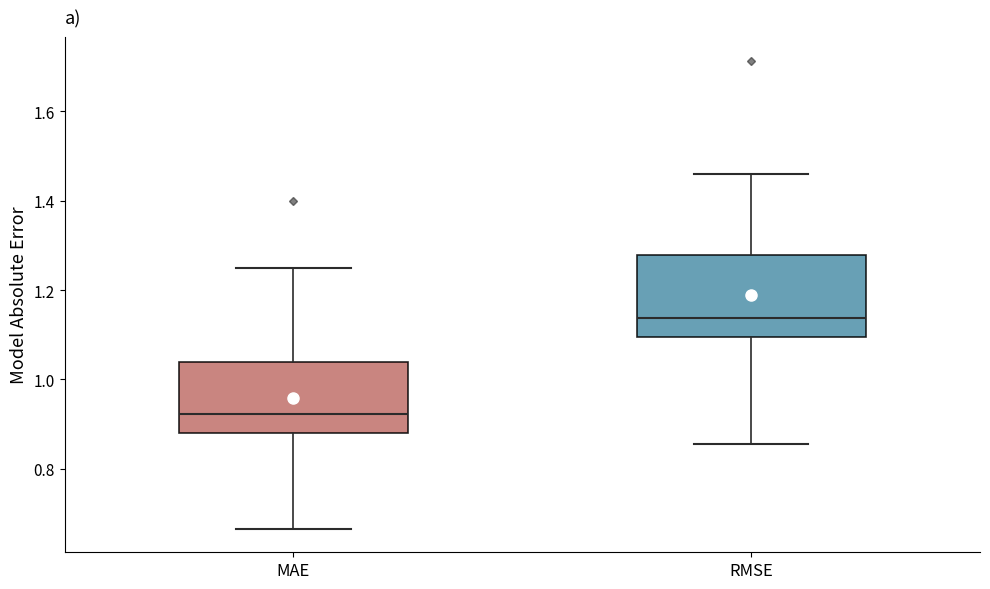

Reading left to right, transcribe this box plot: for each box, give where its median line is, the range the box spans, and where its two whiskers end, as read against the y-axis. The values are not printed on the chart, so give them approximately, as read against the axis.

MAE: median 0.92, box 0.88 to 1.04, whiskers 0.66 to 1.24
RMSE: median 1.14, box 1.10 to 1.28, whiskers 0.86 to 1.46